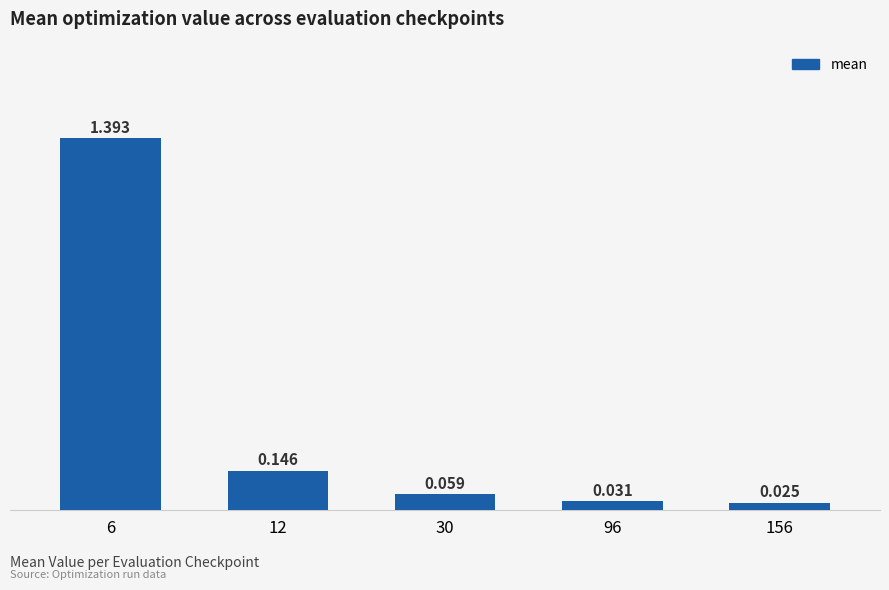

Reading right to left, extract all data points from this chart.

156=0.0	96=0.0	30=0.1	12=0.1	6=1.4